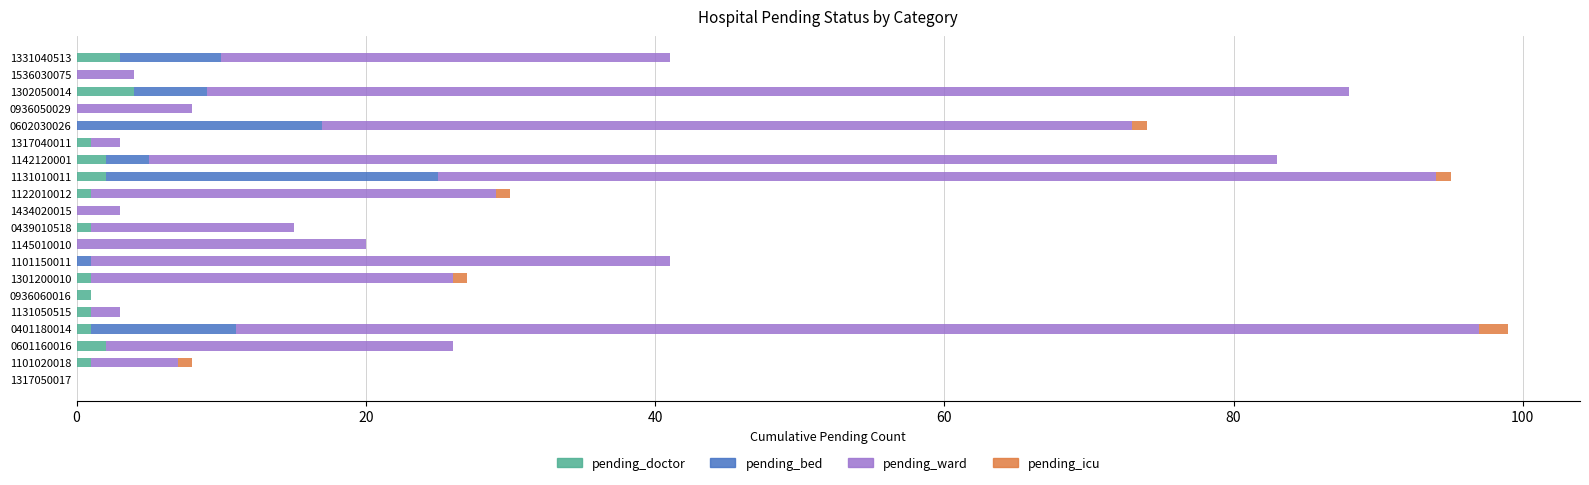

What is the total value across all series at 1434020015?

3